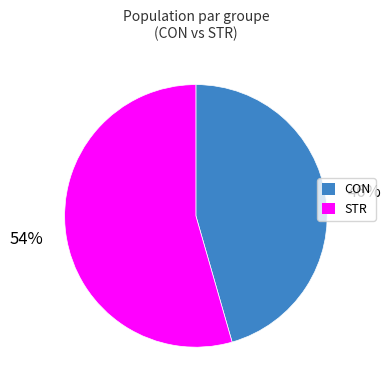

Rank the categories by value from lowest to highest.

CON, STR